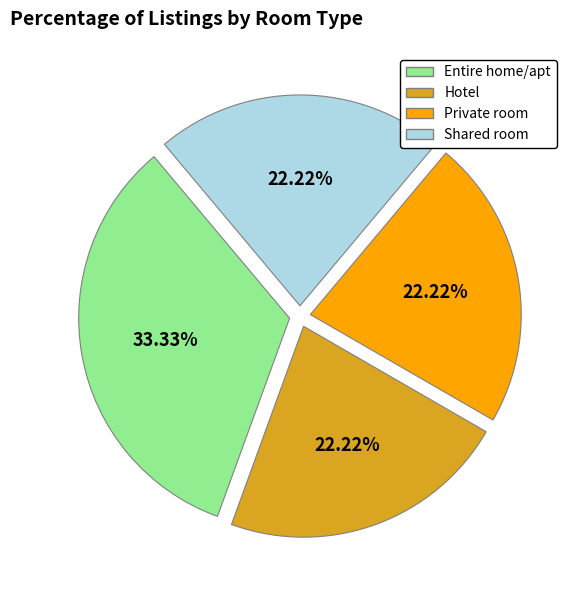

What is the largest slice in the pie chart?

Entire home/apt